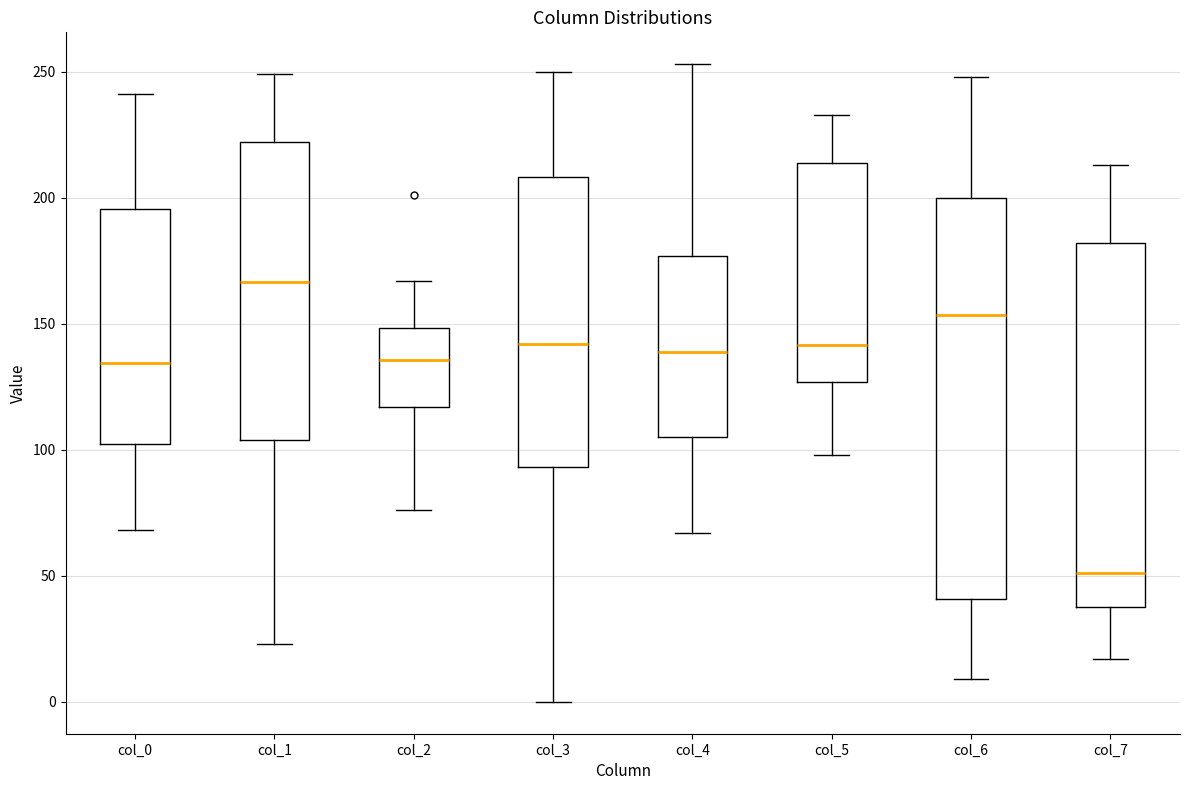

Which box has the lowest median line?

col_7